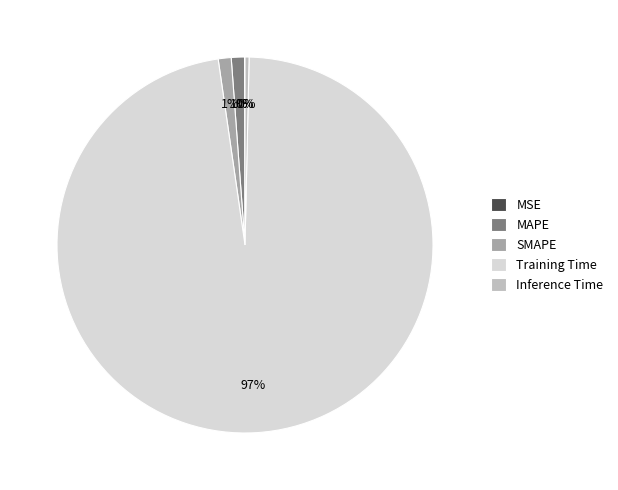

What is the largest slice in the pie chart?

Training Time